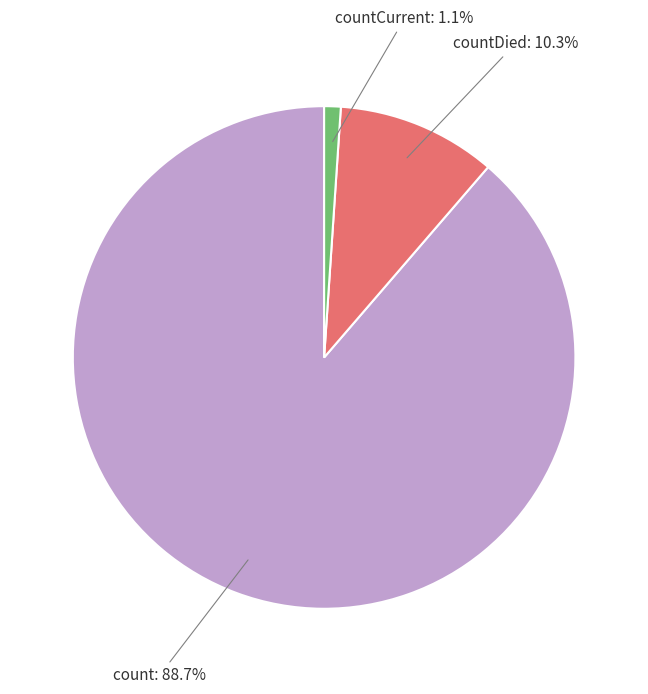

Which has a higher value, count: 88.7% or countCurrent: 1.1%?

count: 88.7%